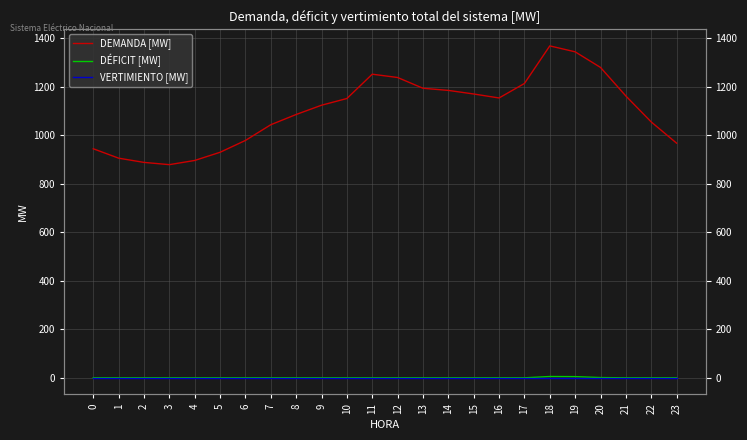

Reading left to right, list all the values displayed in this chart.

DEMANDA [MW]: 0=944.2	1=905.4	2=888.0	3=878.6	4=895.9	5=929.6	6=978.5	7=1043.2	8=1085.4	9=1123.6	10=1151.3	11=1251.5	12=1237.9	13=1193.5	14=1184.7	15=1169.9	16=1153.5	17=1213.2	18=1368.2	19=1343.7	20=1279.3	21=1161.6	22=1054.6	23=967.2
DÉFICIT [MW]: 0=0.0	1=0.0	2=0.0	3=0.0	4=0.0	5=0.0	6=0.0	7=0.0	8=0.0	9=0.0	10=0.0	11=0.0	12=0.0	13=0.0	14=0.0	15=0.0	16=0.0	17=0.0	18=5.4	19=4.9	20=1.1	21=0.0	22=0.0	23=0.0
VERTIMIENTO [MW]: 0=0.0	1=0.0	2=0.0	3=0.0	4=0.0	5=0.0	6=0.0	7=0.0	8=0.0	9=0.0	10=0.0	11=0.0	12=0.0	13=0.0	14=0.0	15=0.0	16=0.0	17=0.0	18=0.0	19=0.0	20=0.0	21=0.0	22=0.0	23=0.0